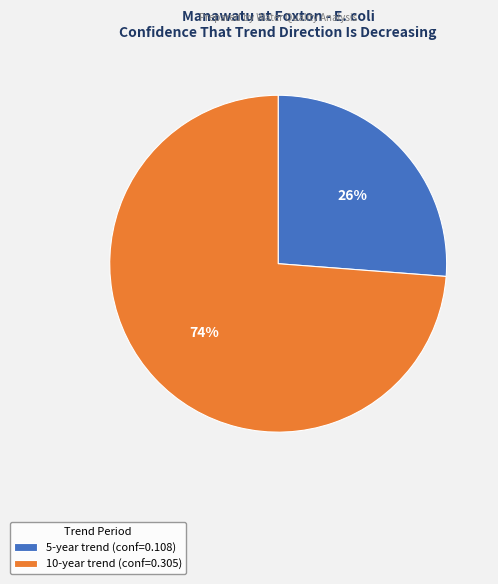

Do 10-year trend and 5-year trend together represent more than half of the pie?

Yes